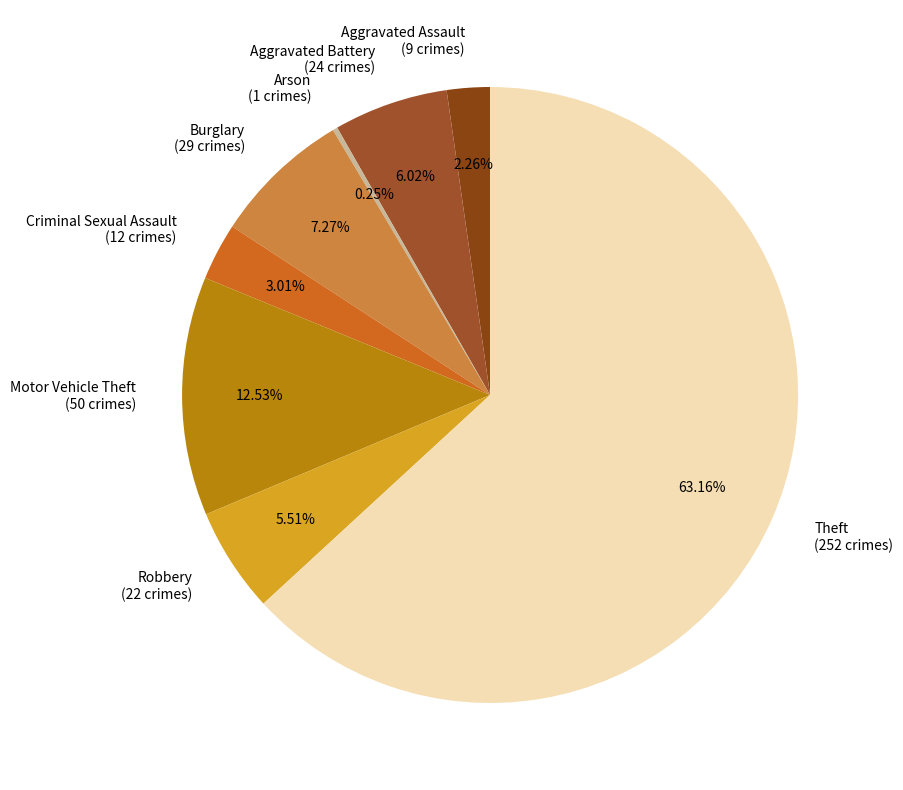

Between Burglary and Aggravated Assault, which is larger?

Burglary